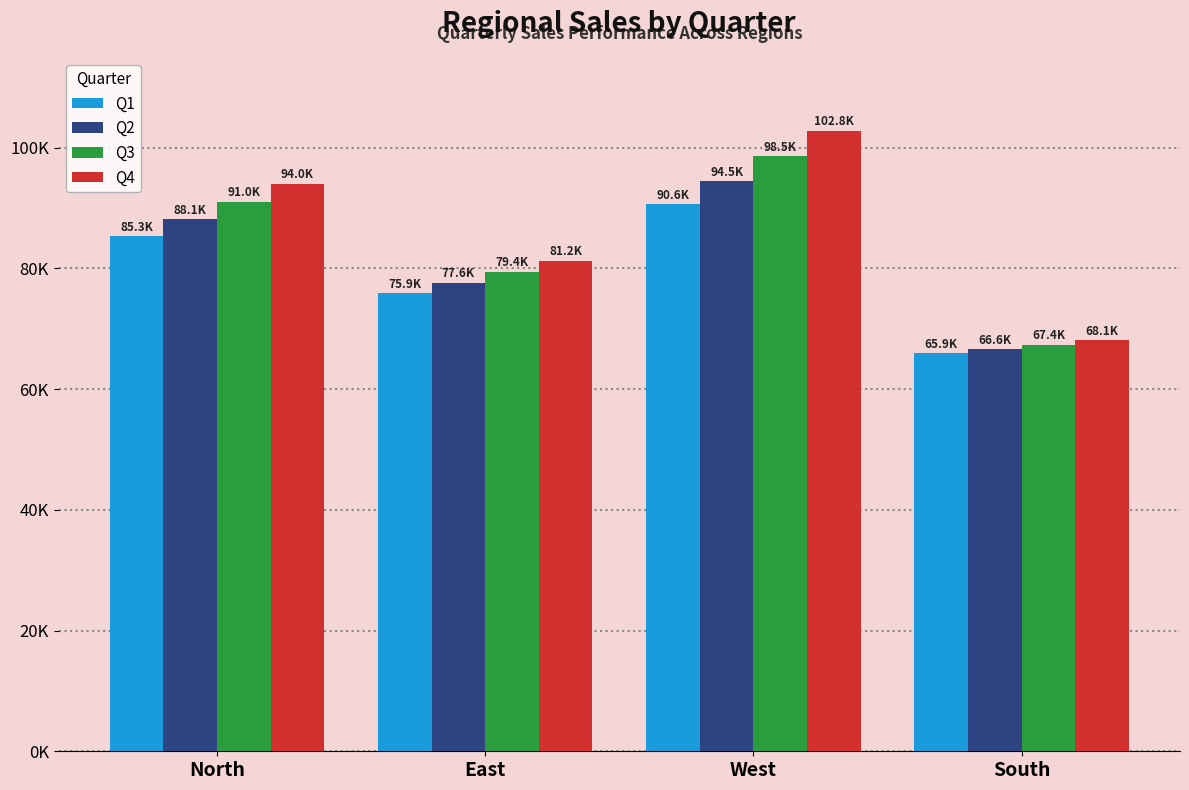

What are all the series names shown in the legend?

Q1, Q2, Q3, Q4